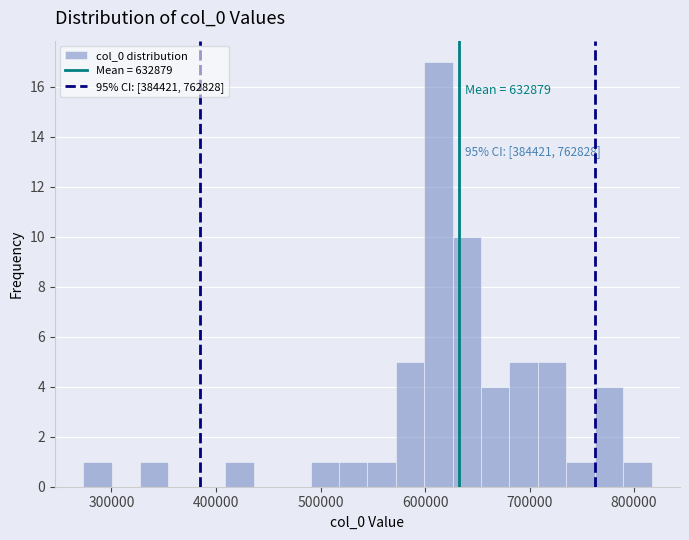

Read against the x-axis, roughly where is the centre of the tallest bar?

610000